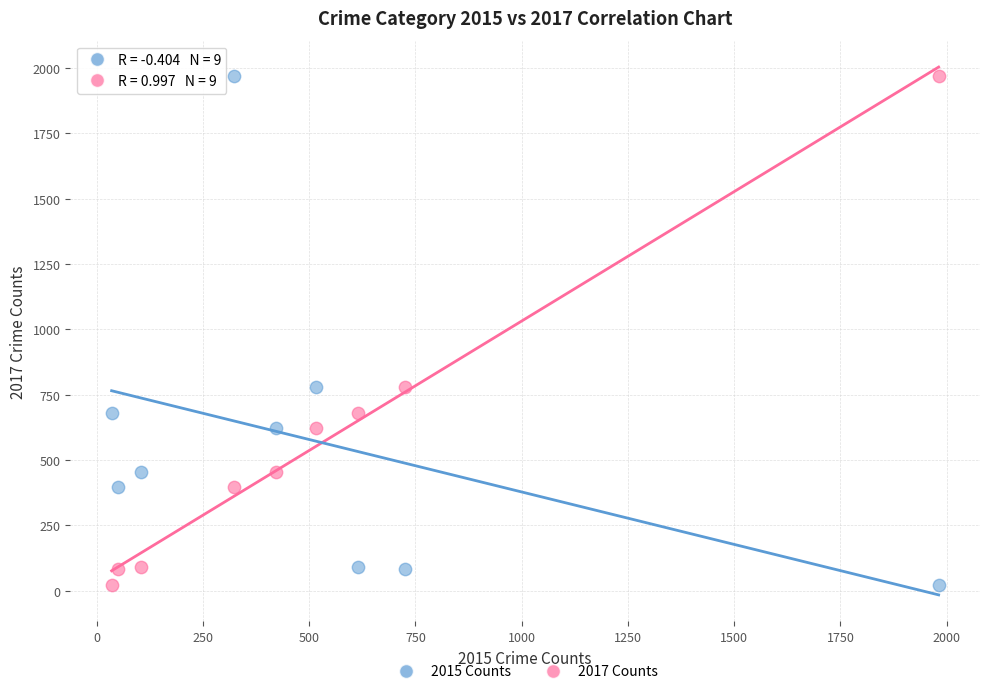

Across all data points, what is the range of X values (max minus min)?

1946